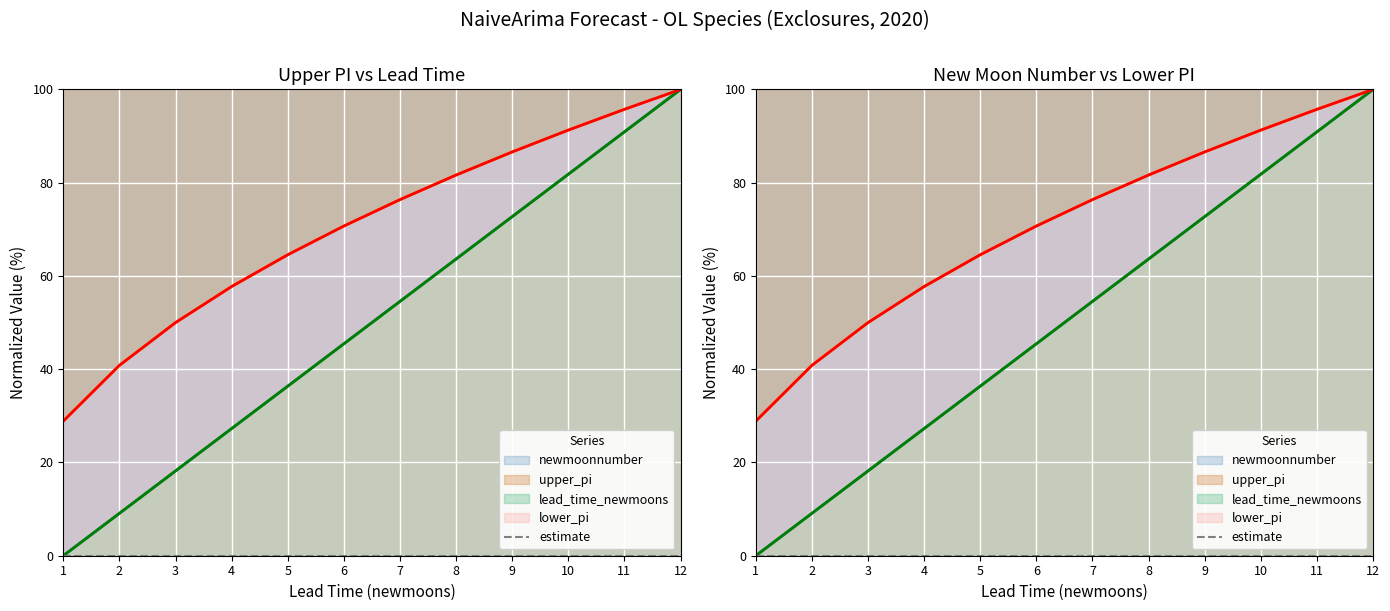

Between 4 and 9, which is larger?

9